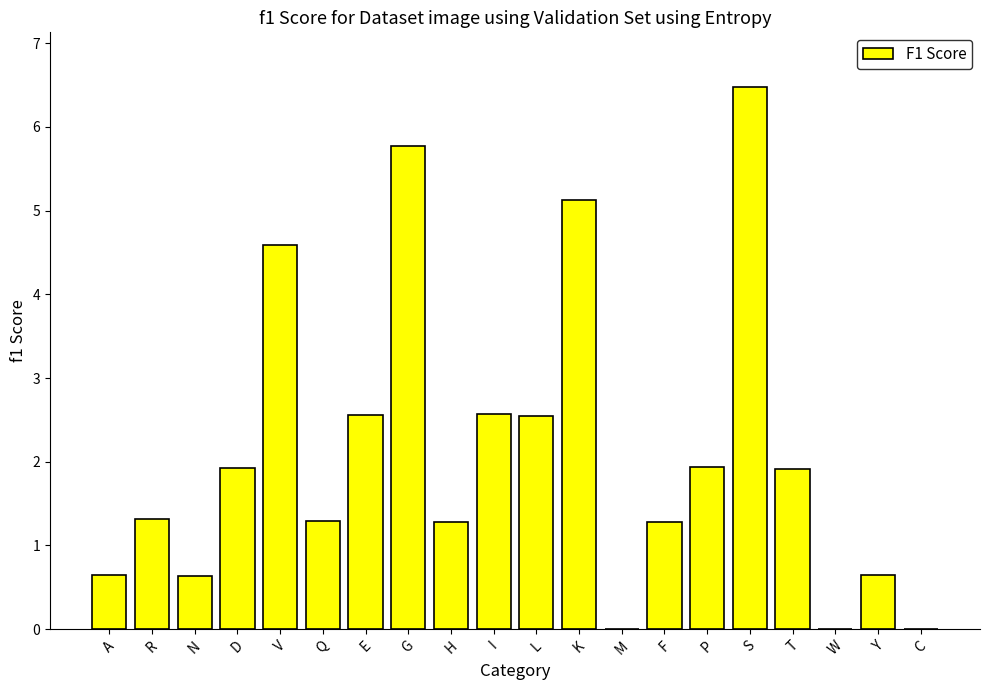

Is it true that the value at Q is 1.3?

True